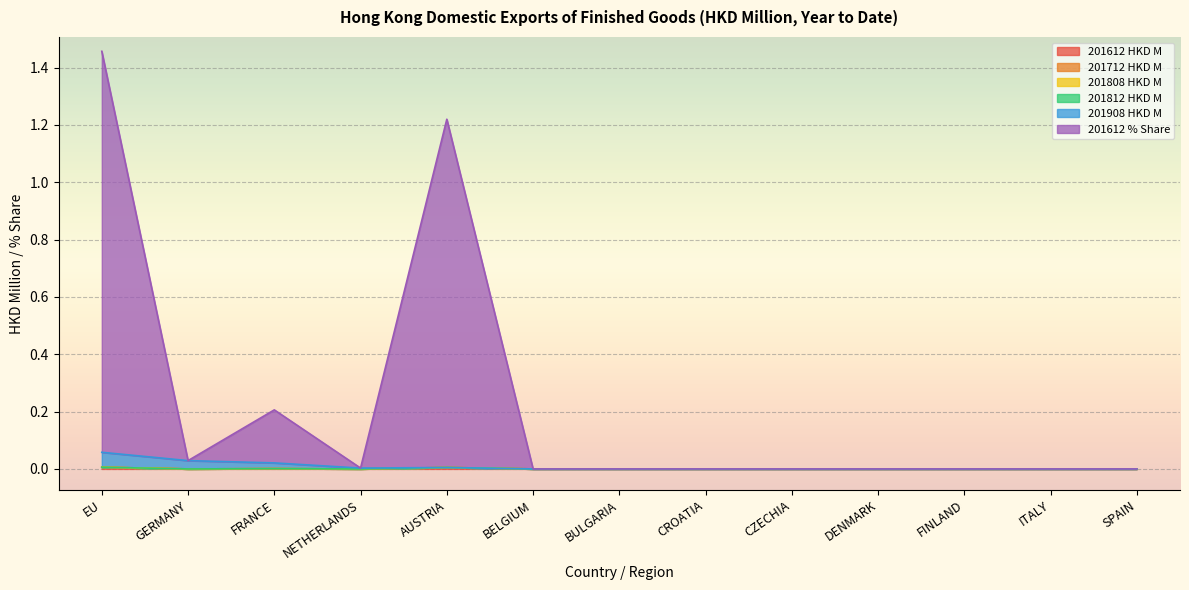

What is the total value across all series at EU?

1.5